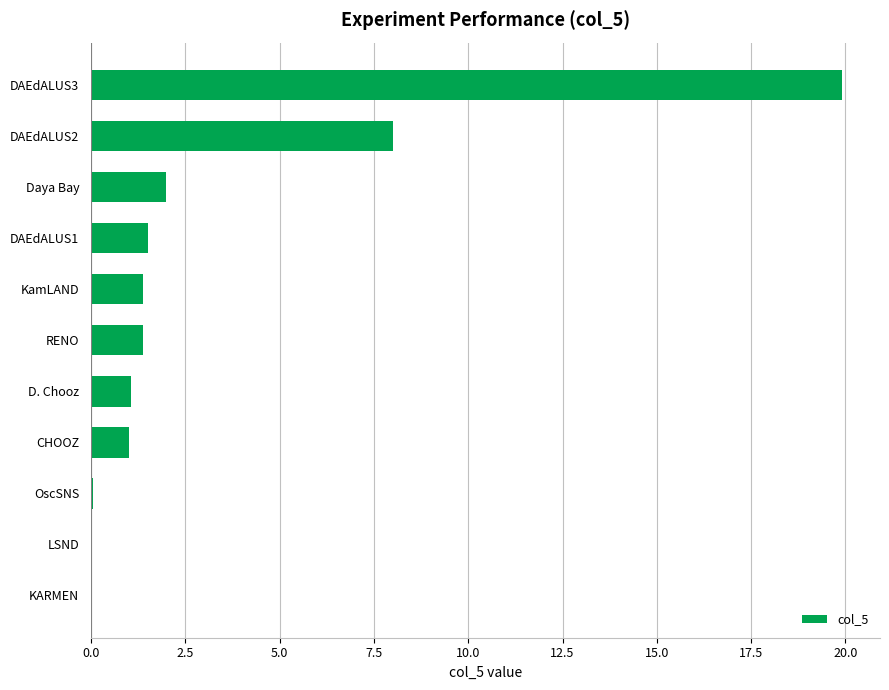

Which has a higher value, DAEdALUS2 or CHOOZ?

DAEdALUS2